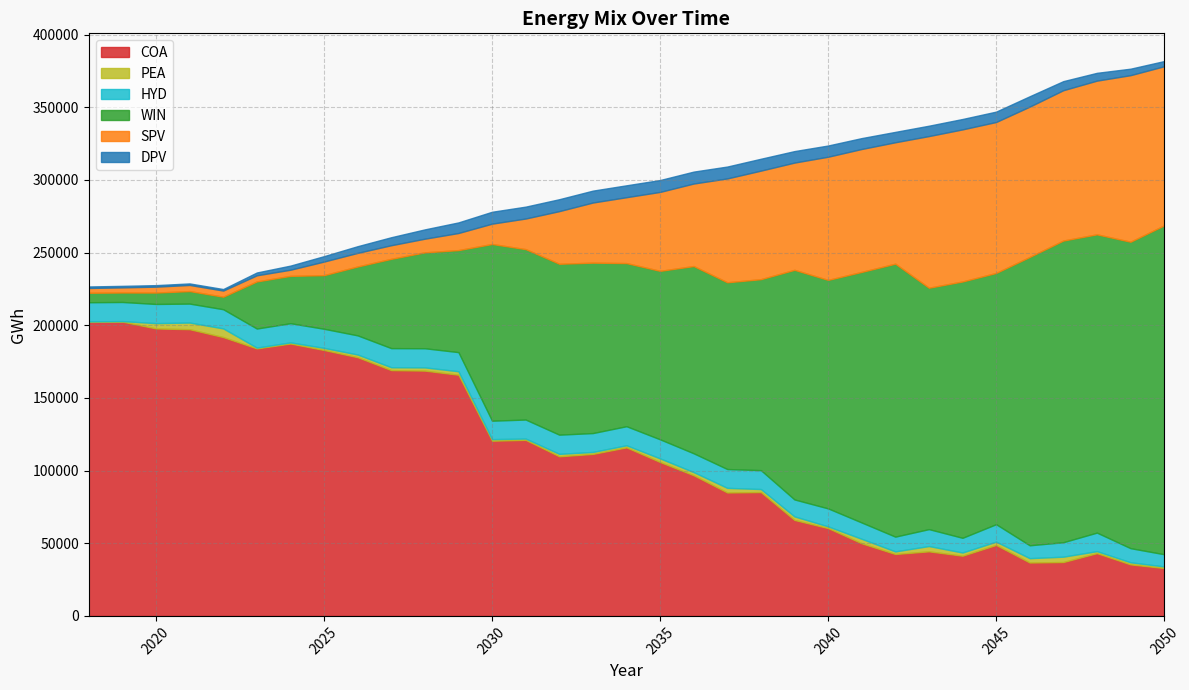

What is the difference between the second highest and minimum values in the COA series?

169352.0